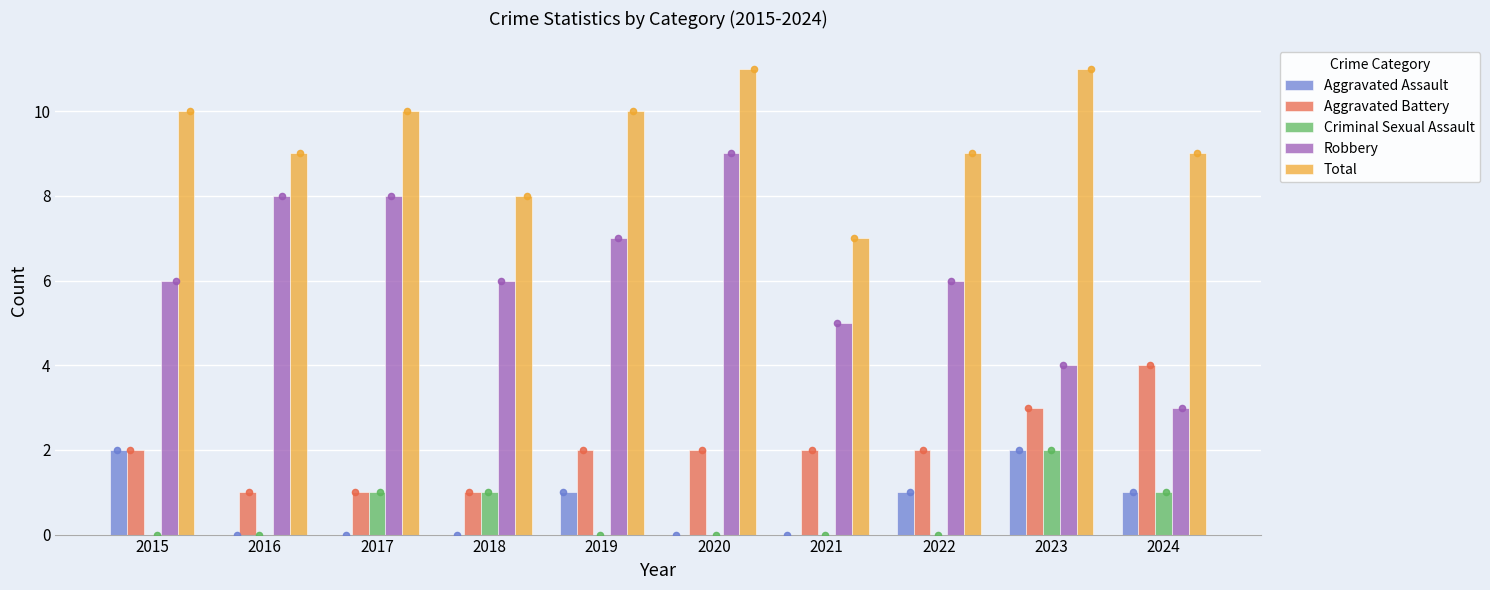

Which series has the largest Y range (max minus min)?

Robbery